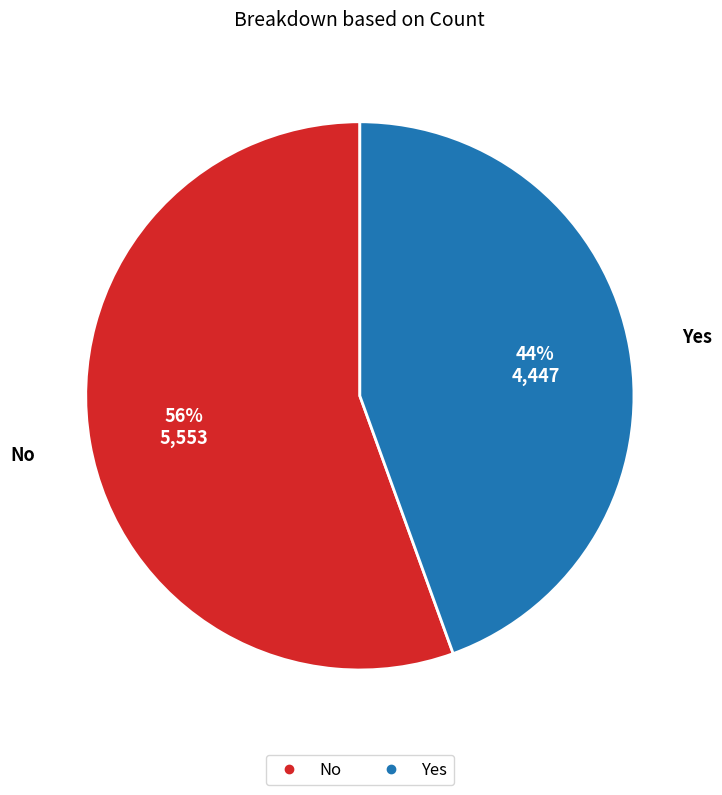

Is it true that No is 50% of the pie?

False